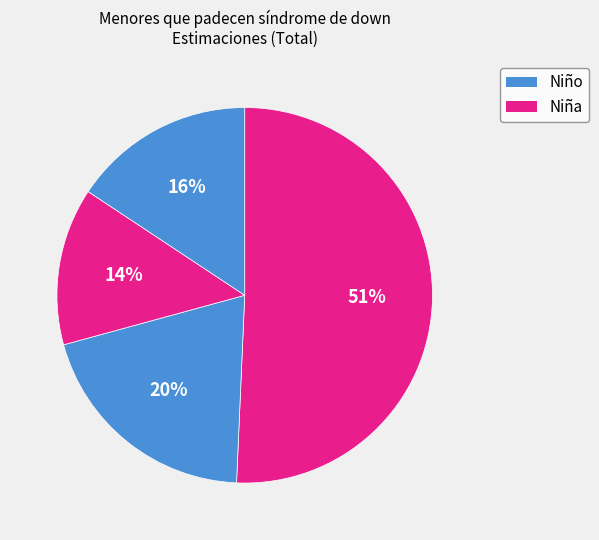

Count the number of slices in the pie.

4